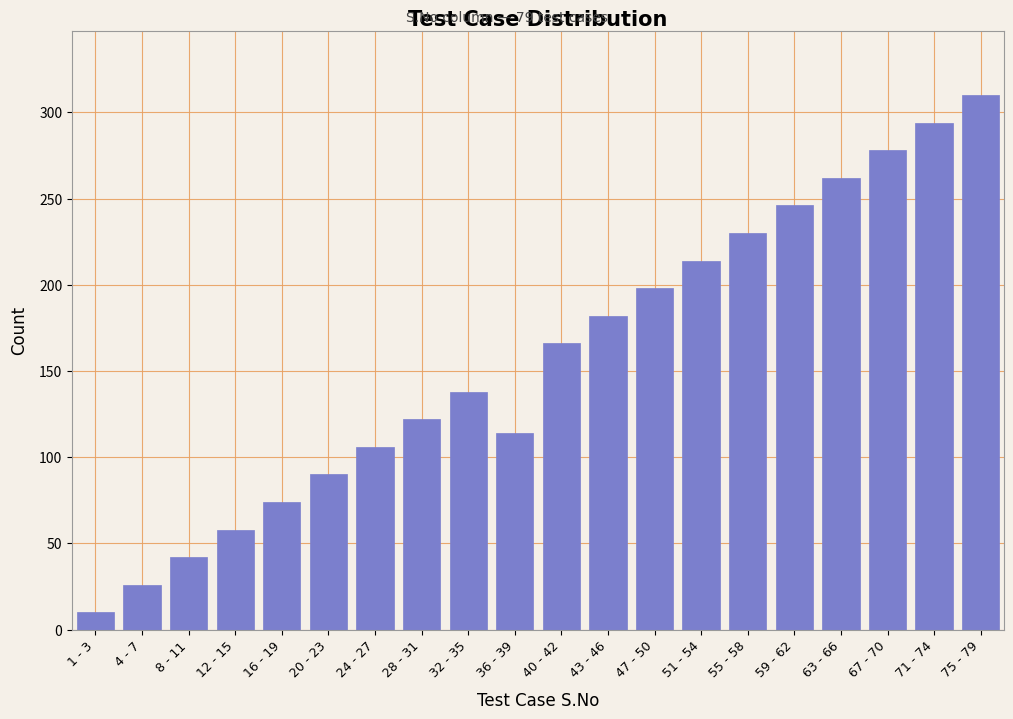

Reading right to left, extract all data points from this chart.

75 - 79=310	71 - 74=294	67 - 70=278	63 - 66=262	59 - 62=246	55 - 58=230	51 - 54=214	47 - 50=198	43 - 46=182	40 - 42=166	36 - 39=114	32 - 35=138	28 - 31=122	24 - 27=106	20 - 23=90	16 - 19=74	12 - 15=58	8 - 11=42	4 - 7=26	1 - 3=10